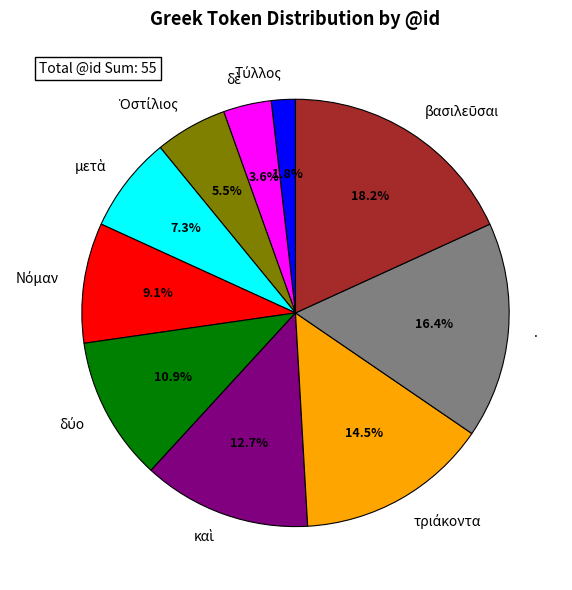

Is there any slice that represents more than half of the pie?

No